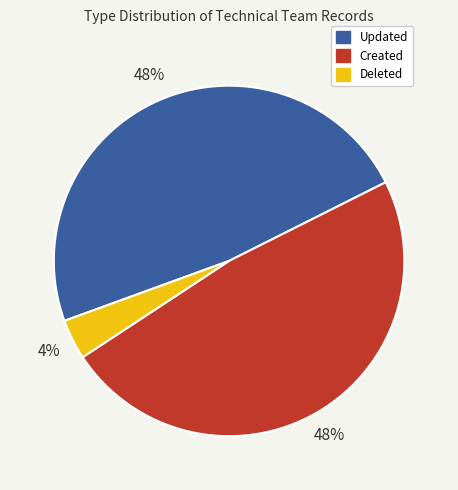

Which has a higher value, Updated or Deleted?

Updated